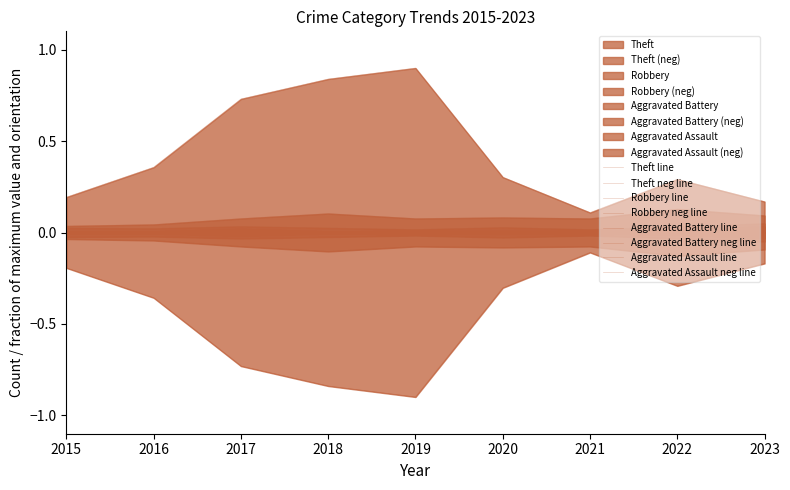

List the labels in order of Aggravated Battery value, largest first.

2023, 2017, 2022, 2020, 2015, 2018, 2016, 2019, 2021